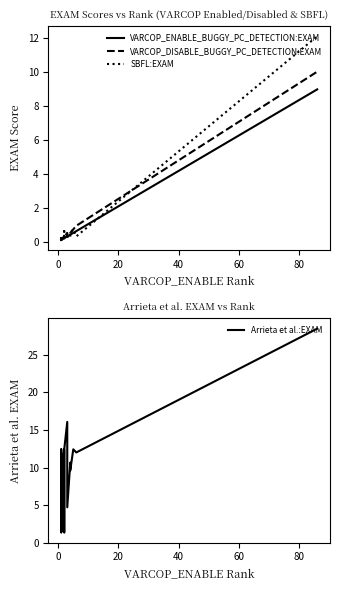

How many lines are shown in the chart?

4